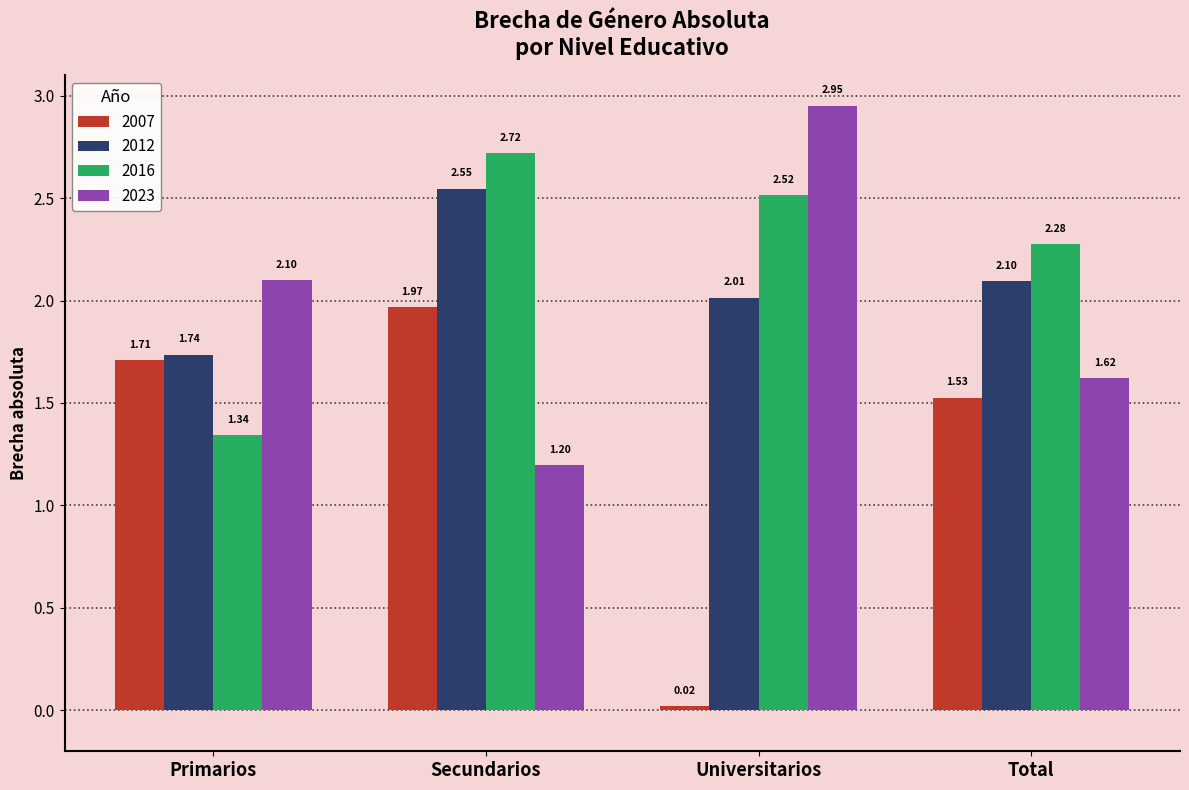

At which label is 2012 closest to 2?

Universitarios